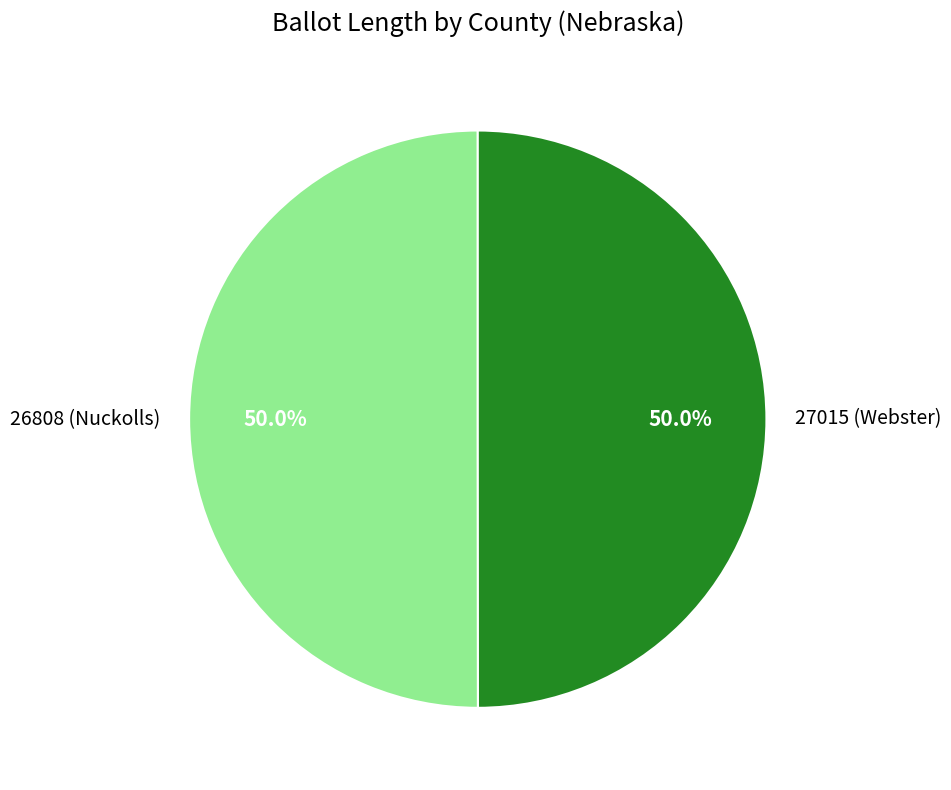

What percentage do 27015 (Webster) and 26808 (Nuckolls) together represent?

100.0%